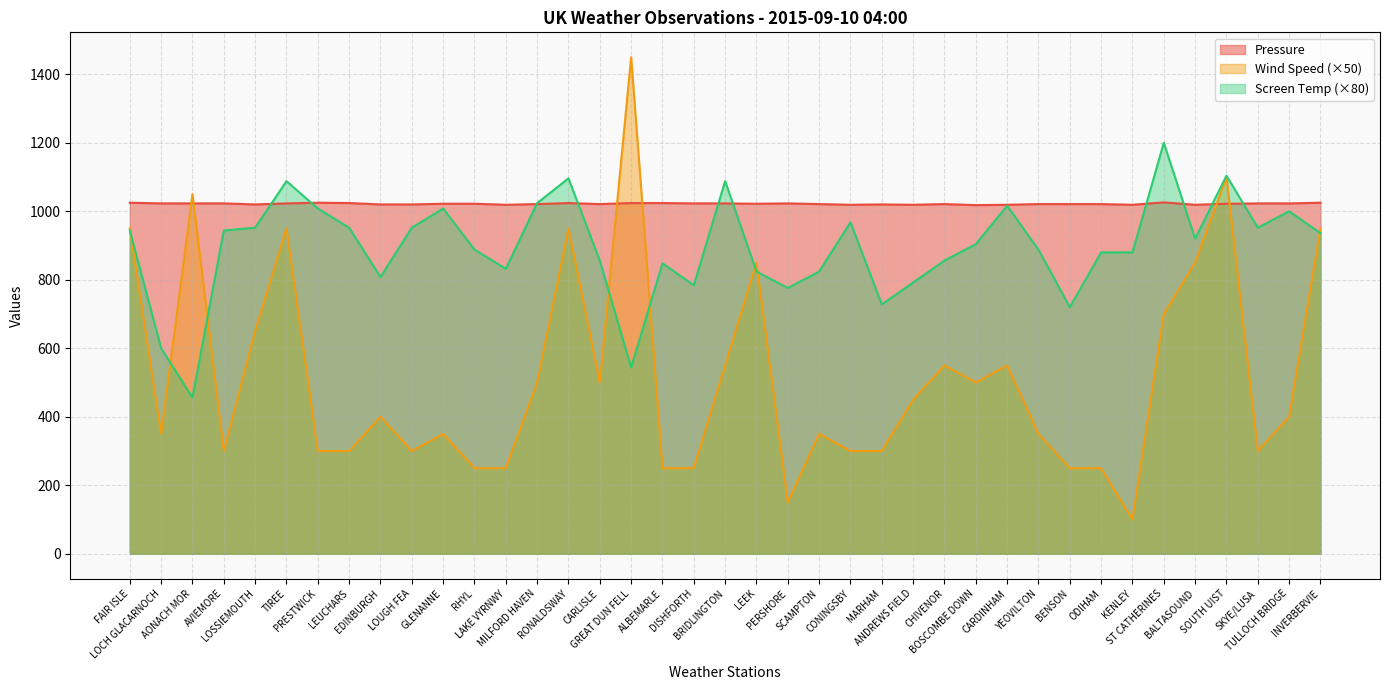

Which category has the highest value in the Wind Speed series?

GREAT DUN FELL